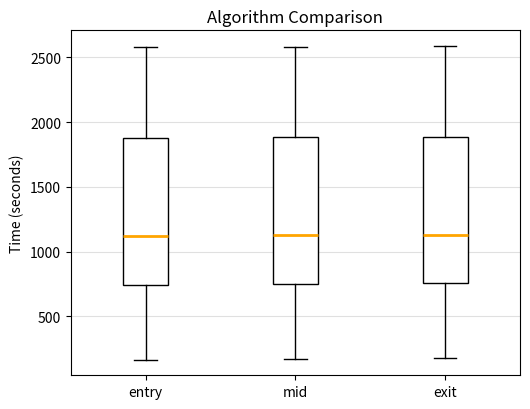

Where does the upper whisker of the box for entry end on the y-axis? The values are not printed on the chart, so give them approximately, as read against the axis.

2600